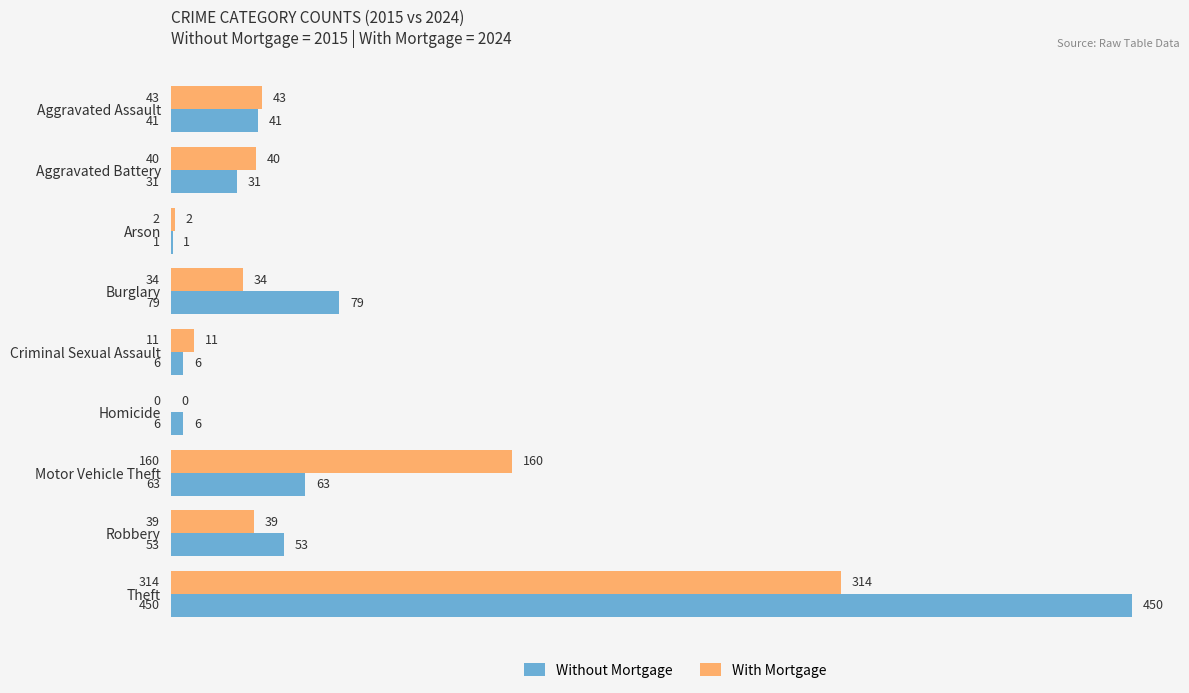

Which series changed the most between Burglary and Criminal Sexual Assault?

Without Mortgage